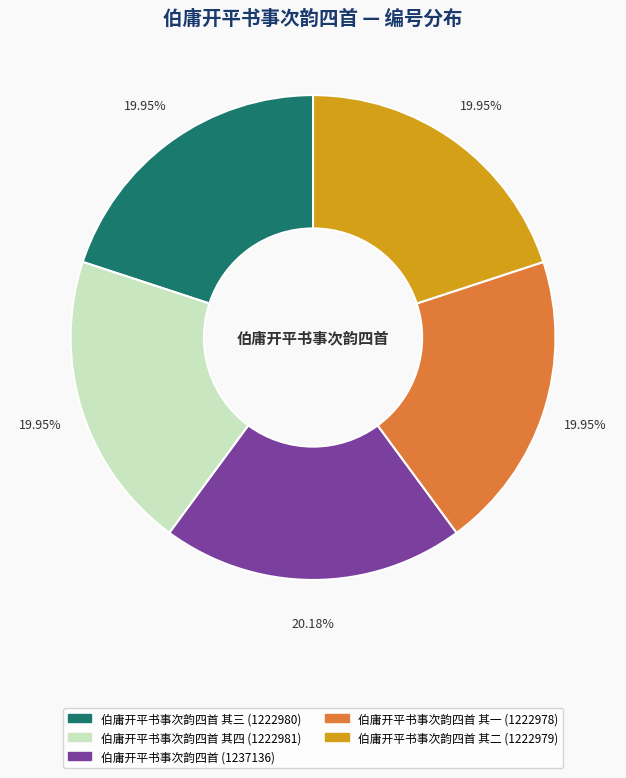

Is there any slice that represents more than half of the pie?

No